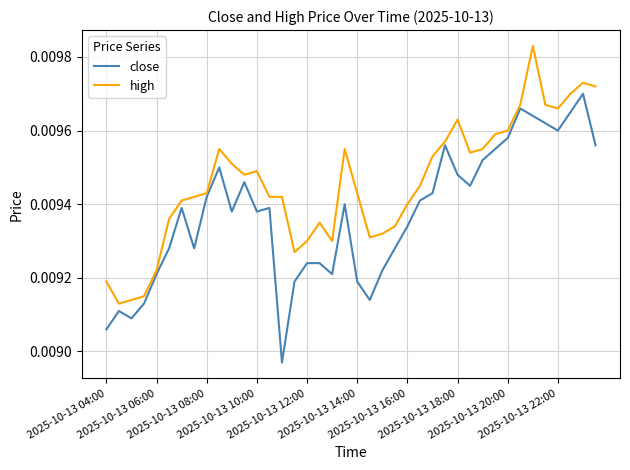

Which series has the widest spread of values?

close